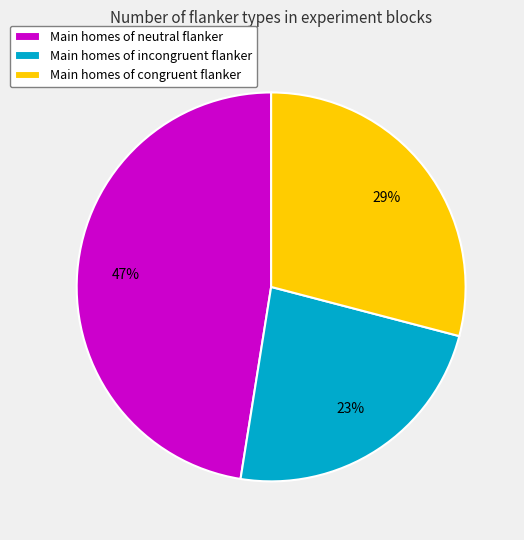

What is the largest slice in the pie chart?

Main homes of neutral flanker